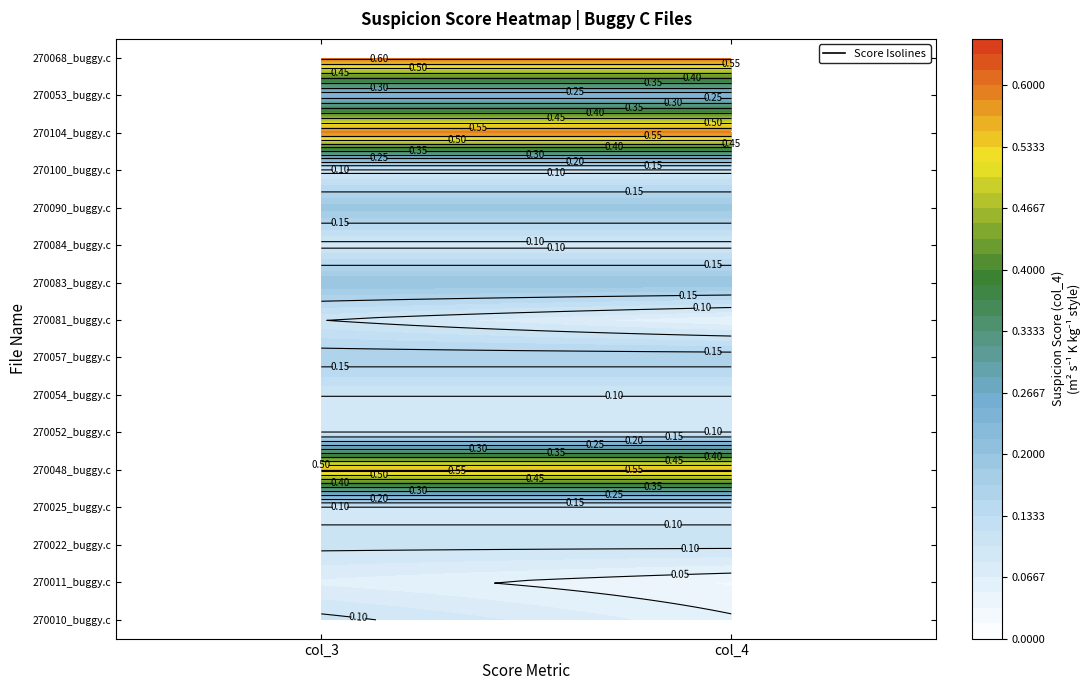

Rank the series by their maximum value, from highest to lowest.

270068_buggy.c, 270104_buggy.c, 270048_buggy.c, 270053_buggy.c, 270083_buggy.c, 270090_buggy.c, 270057_buggy.c, 270010_buggy.c, 270022_buggy.c, 270054_buggy.c, 270081_buggy.c, 270025_buggy.c, 270052_buggy.c, 270084_buggy.c, 270100_buggy.c, 270011_buggy.c